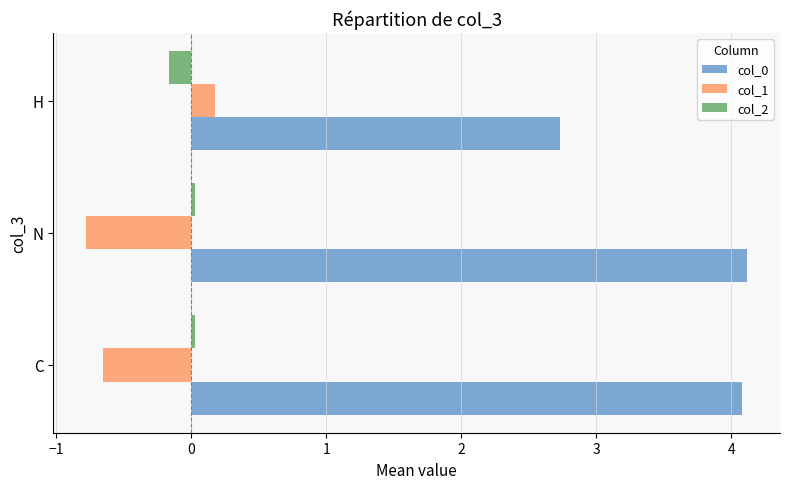

At how many categories does at least one series exceed 0?

3